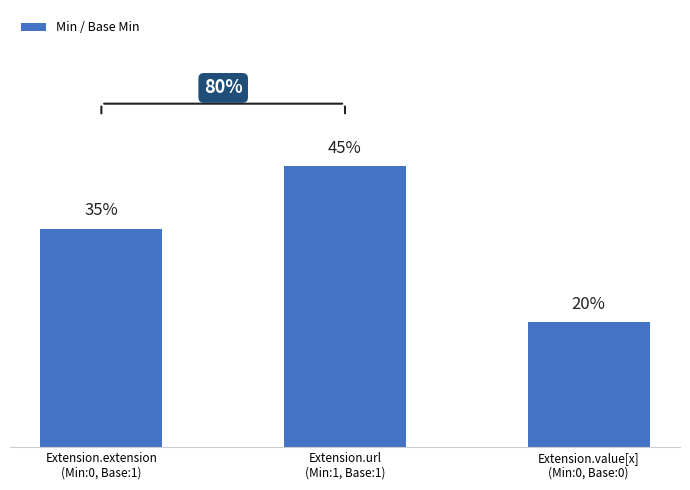

Between Extension.value[x]
(Min:0, Base:0) and Extension.extension
(Min:0, Base:1), which is larger?

Extension.extension
(Min:0, Base:1)